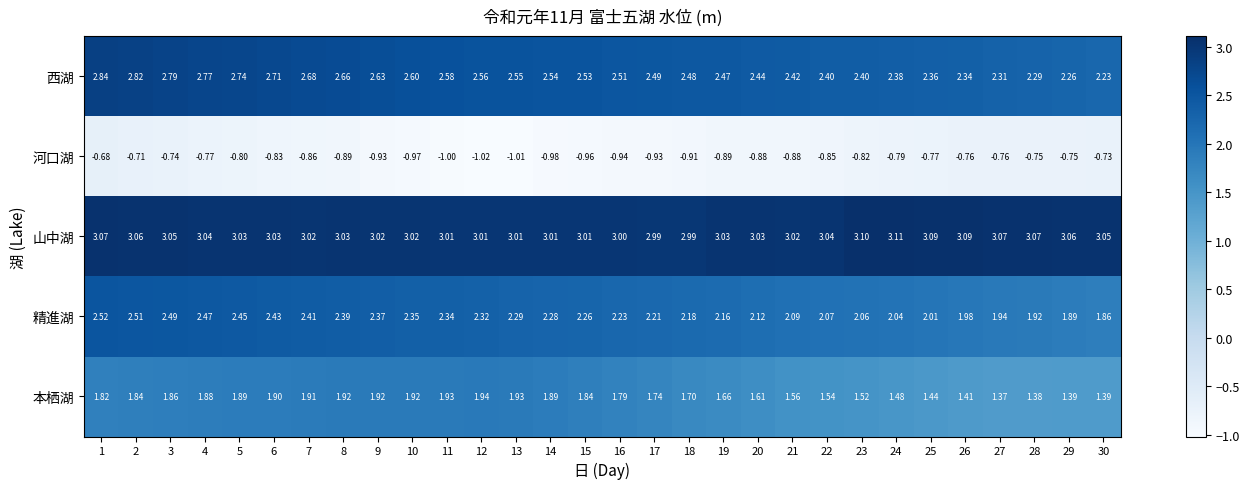

What is the total value across all series at 22?

8.2